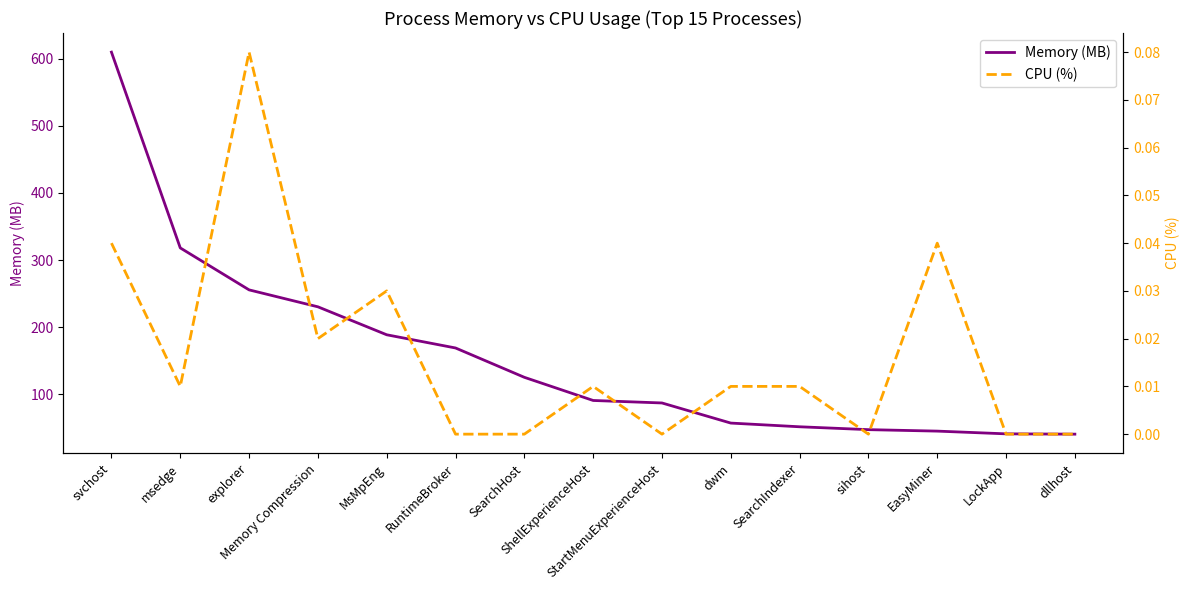

Rank the series at Memory Compression from highest to lowest value.

Memory (MB), CPU (%)